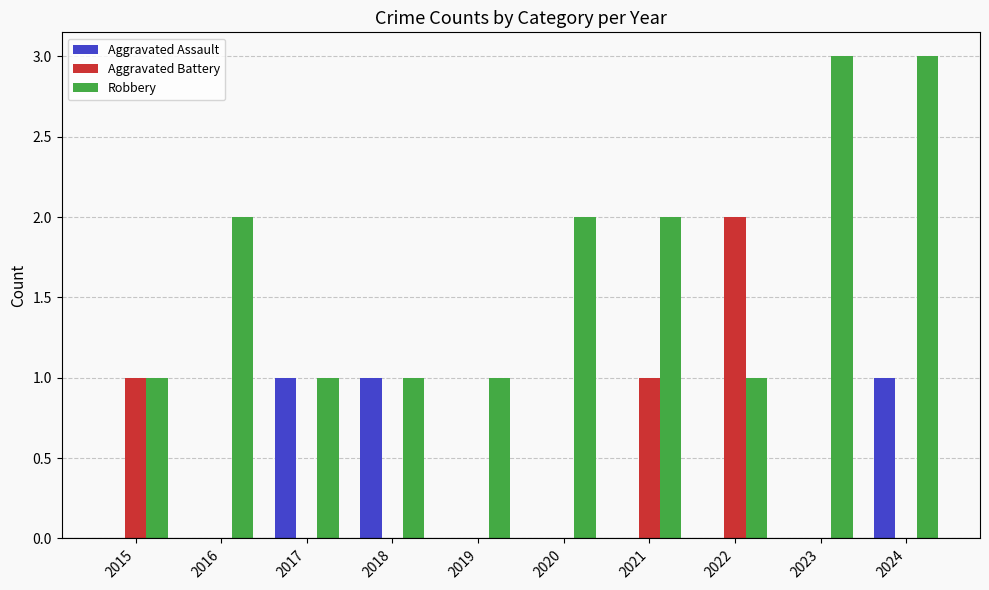

What is the maximum value shown in the chart?

3